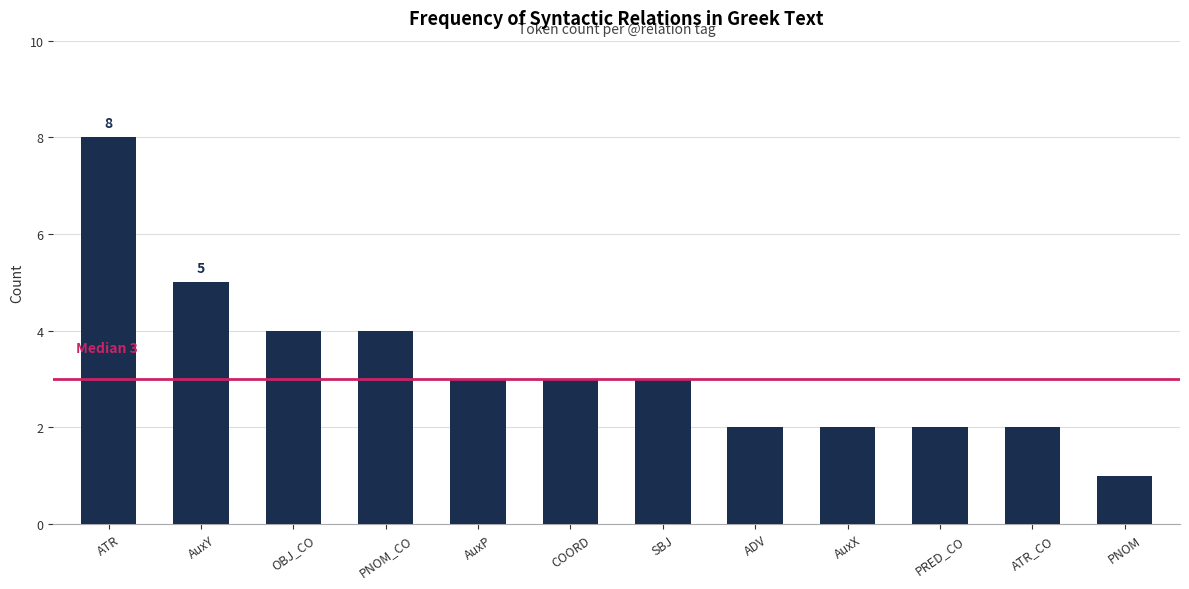

True or false: the data shows 4 at OBJ_CO.

True